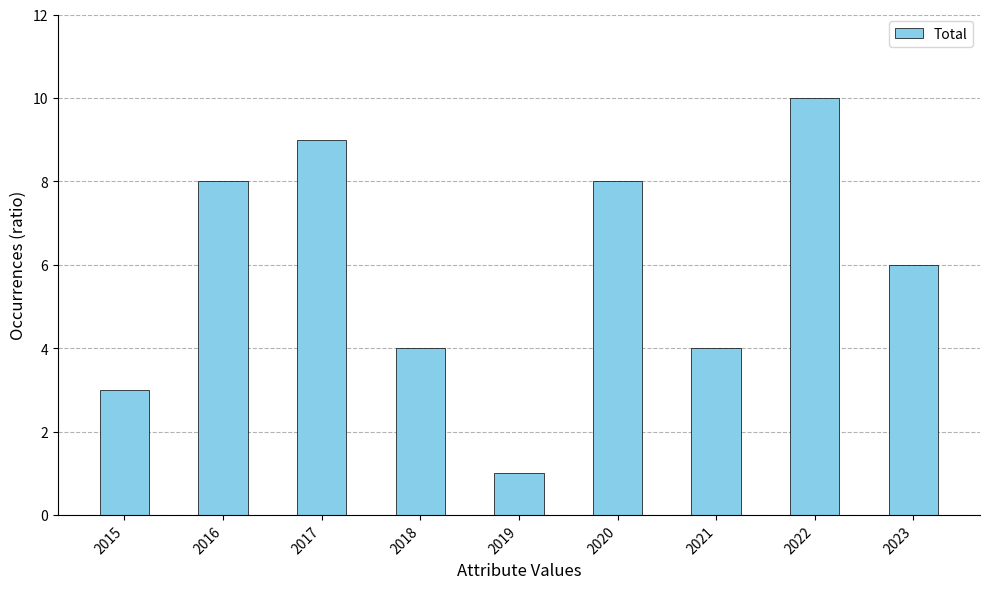

What is the ratio of the value at 2020 to the value at 2021?

2.0